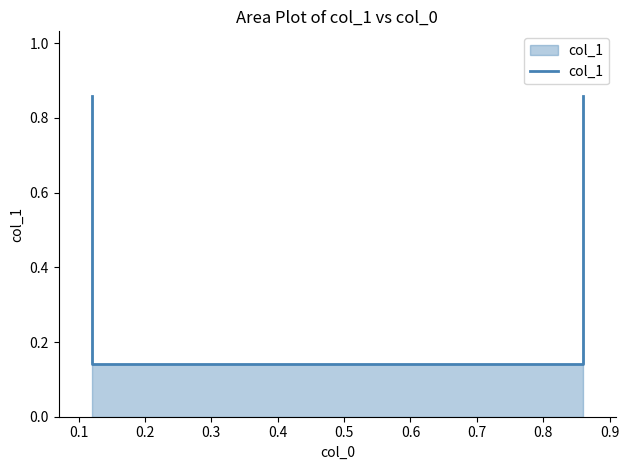

What is the difference between the maximum and minimum values?

0.7